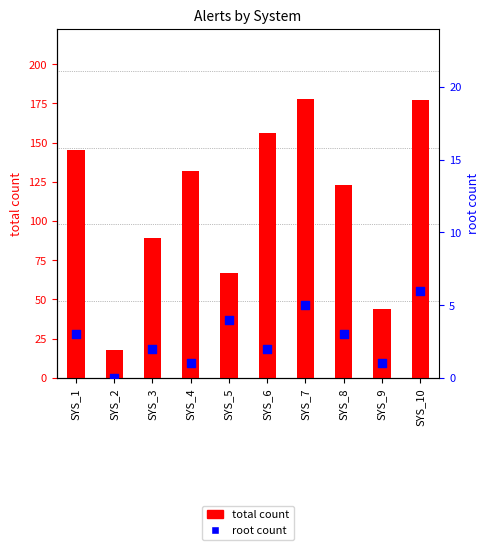

What is the total value across all series at SYS_5?

71